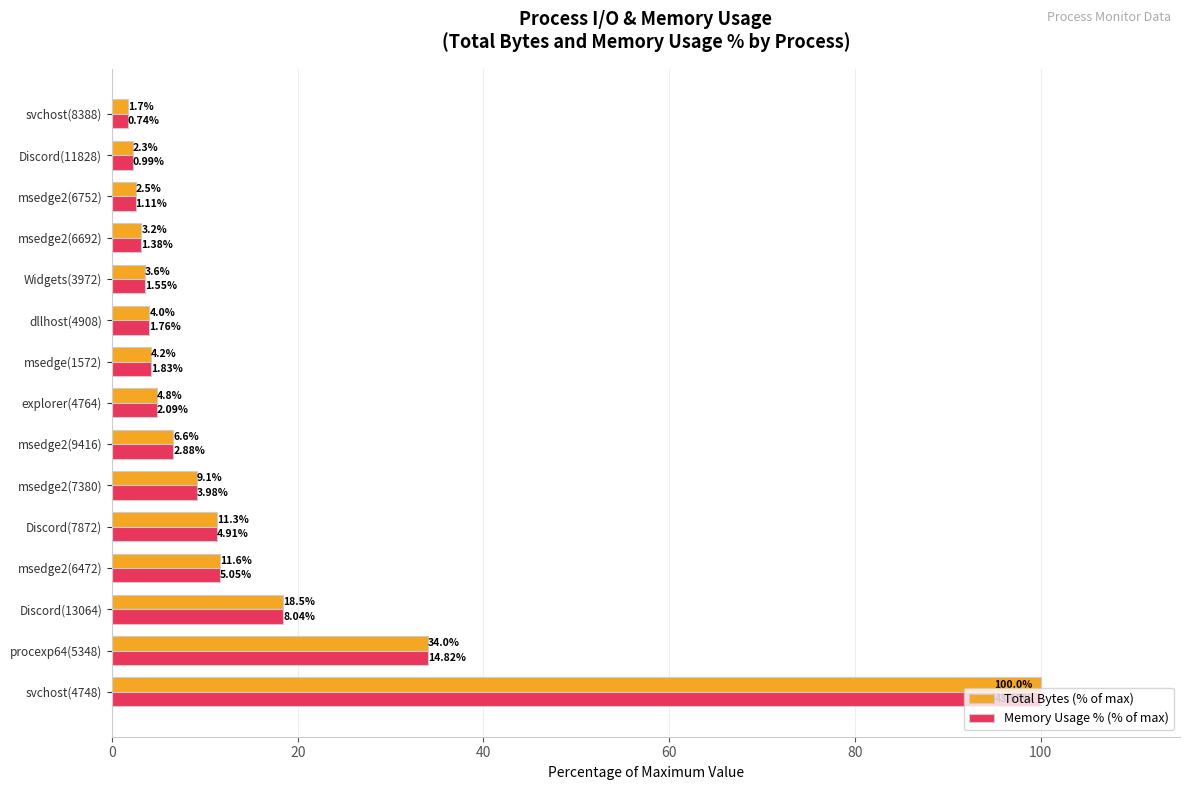

What is the difference between the maximum and minimum values in the Memory Usage % (% of max) series?

98.3